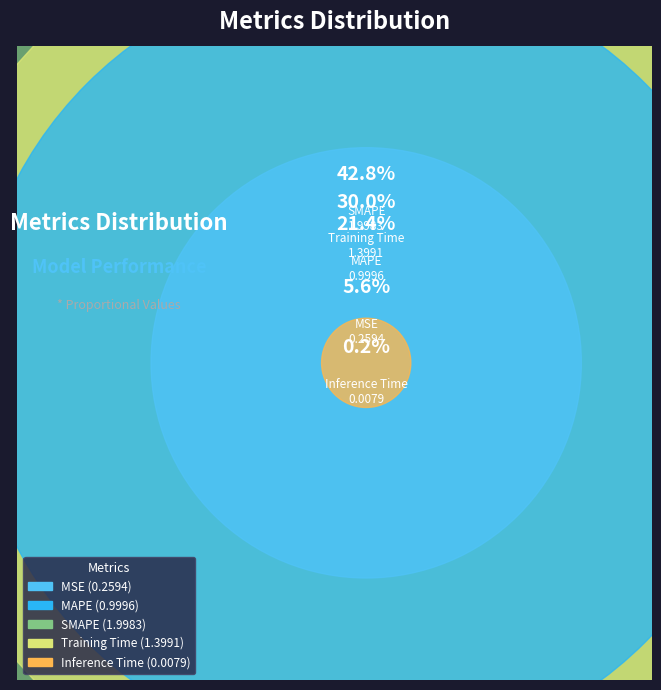

Combined, do Training Time and SMAPE account for over 50%?

Yes